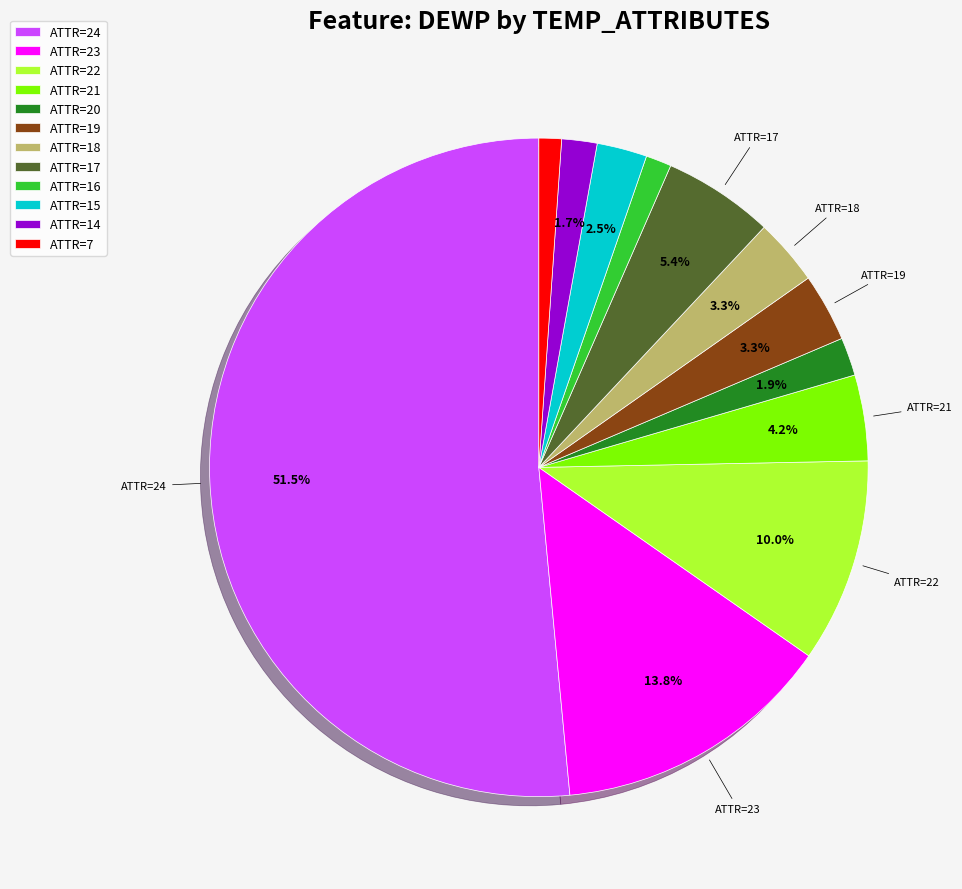

Do ATTR=18 and ATTR=23 together represent more than half of the pie?

No